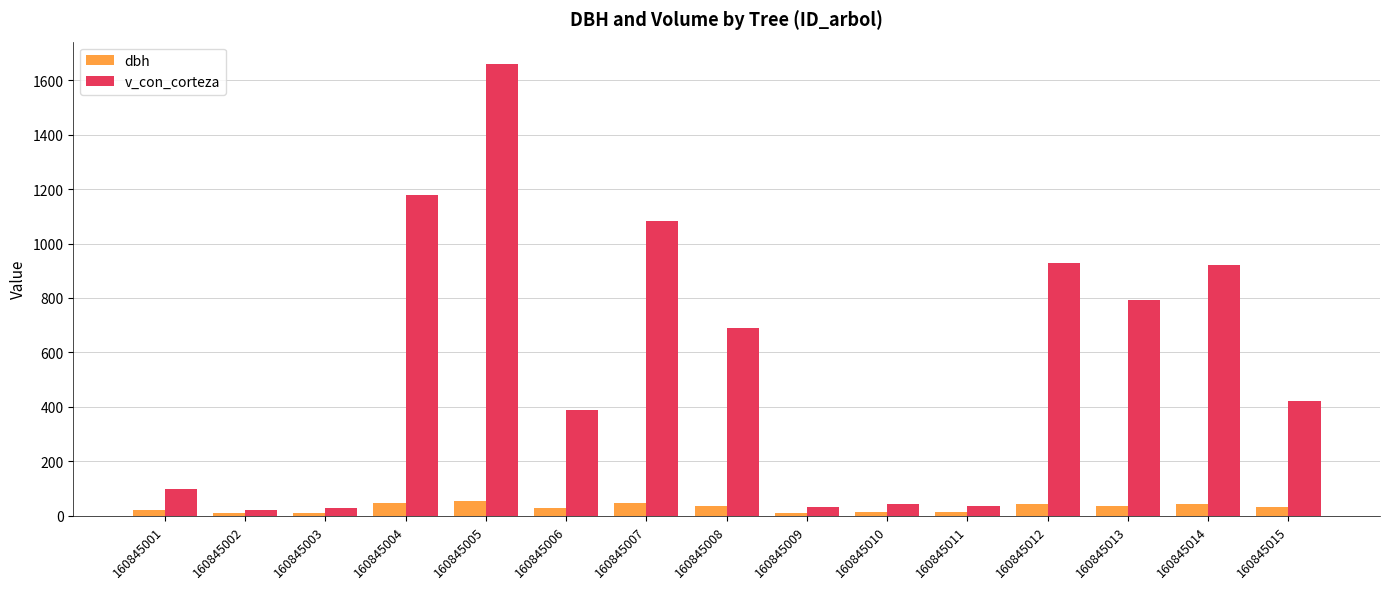

Are the bars grouped side by side (vs. stacked)?

Yes